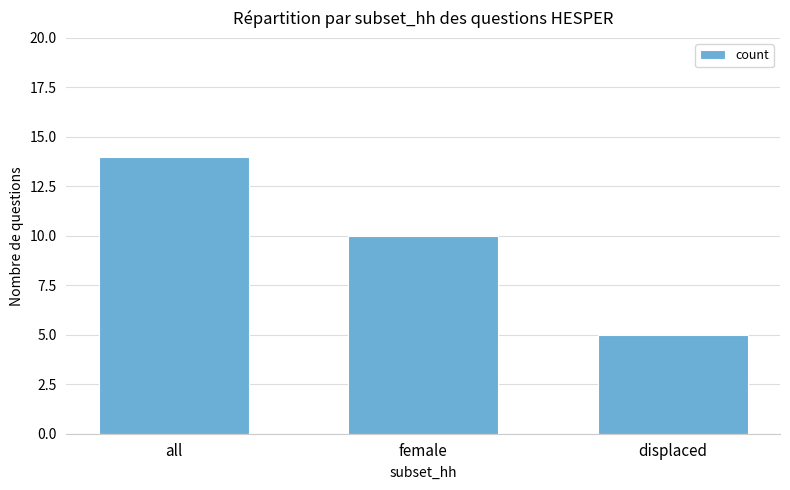

Where is the data nearest to the value 9?

female